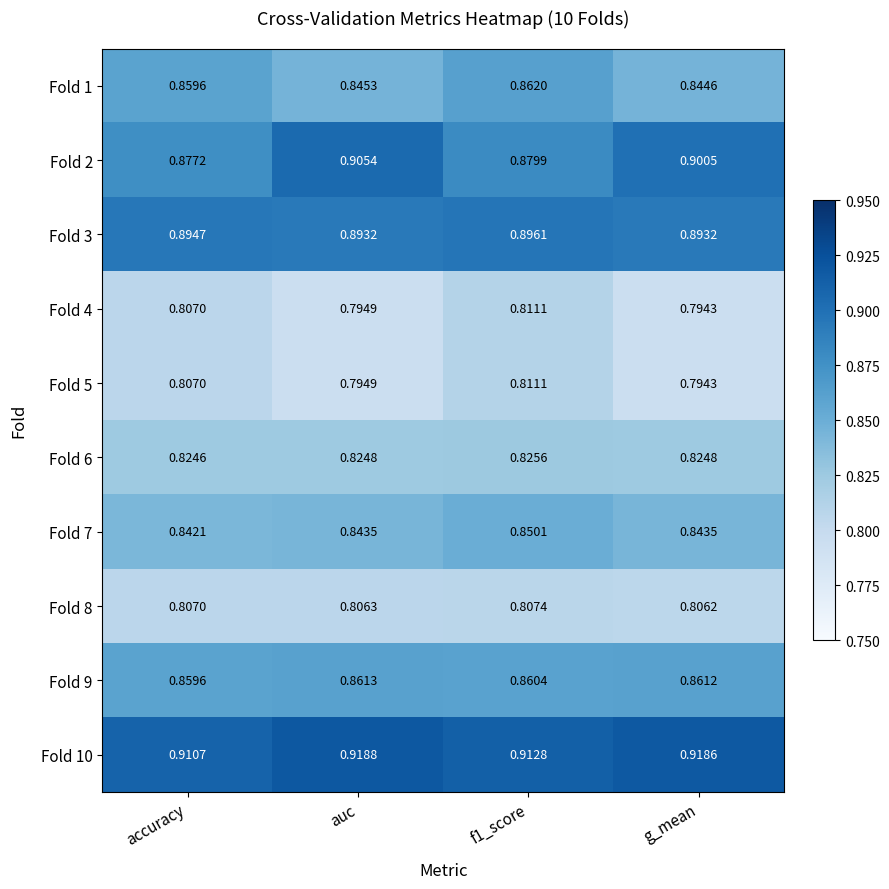

Where is Fold 4 nearest to the value 0?

g_mean